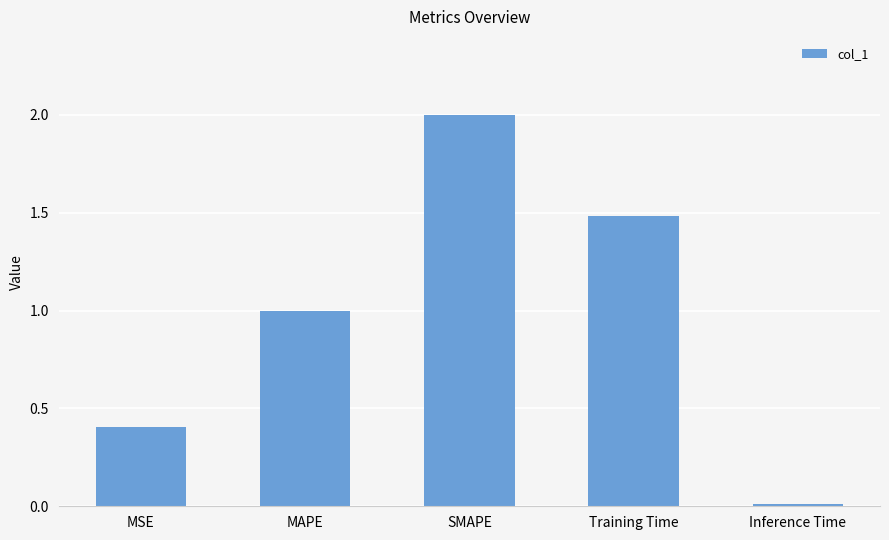

How many bars are there in total?

5